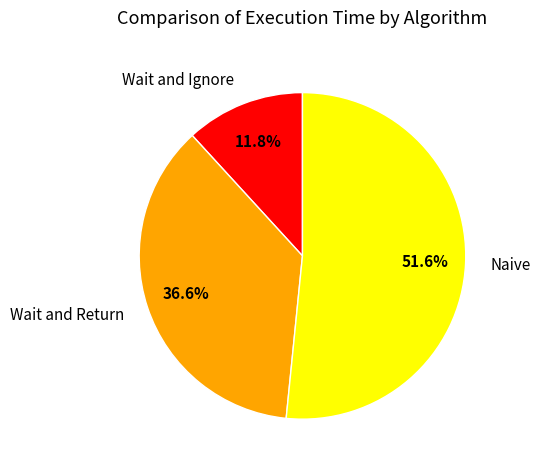

The Naive slice represents 74% of the pie. True or false?

False